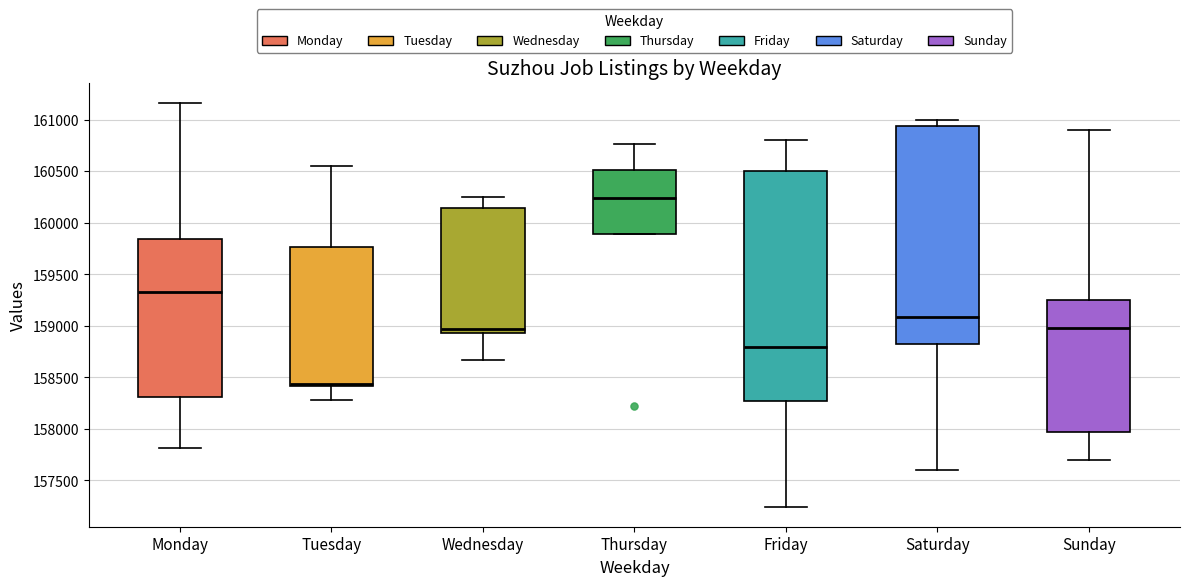

Reading left to right, read every box against the y-axis: the position of its median line, the range the box covers, and the ends of its whiskers. The values are not printed on the chart, so give them approximately, as read against the axis.

Monday: median 159350, box 158300 to 159850, whiskers 157800 to 161150
Tuesday: median 158450, box 158400 to 159750, whiskers 158300 to 160550
Wednesday: median 158950 (just above the box's lower edge), box 158950 to 160150, whiskers 158650 to 160250
Thursday: median 160250, box 159900 to 160500, whiskers 159900 to 160750
Friday: median 158800, box 158250 to 160500, whiskers 157250 to 160800
Saturday: median 159100, box 158800 to 160950, whiskers 157600 to 161000
Sunday: median 159000, box 157950 to 159250, whiskers 157700 to 160900